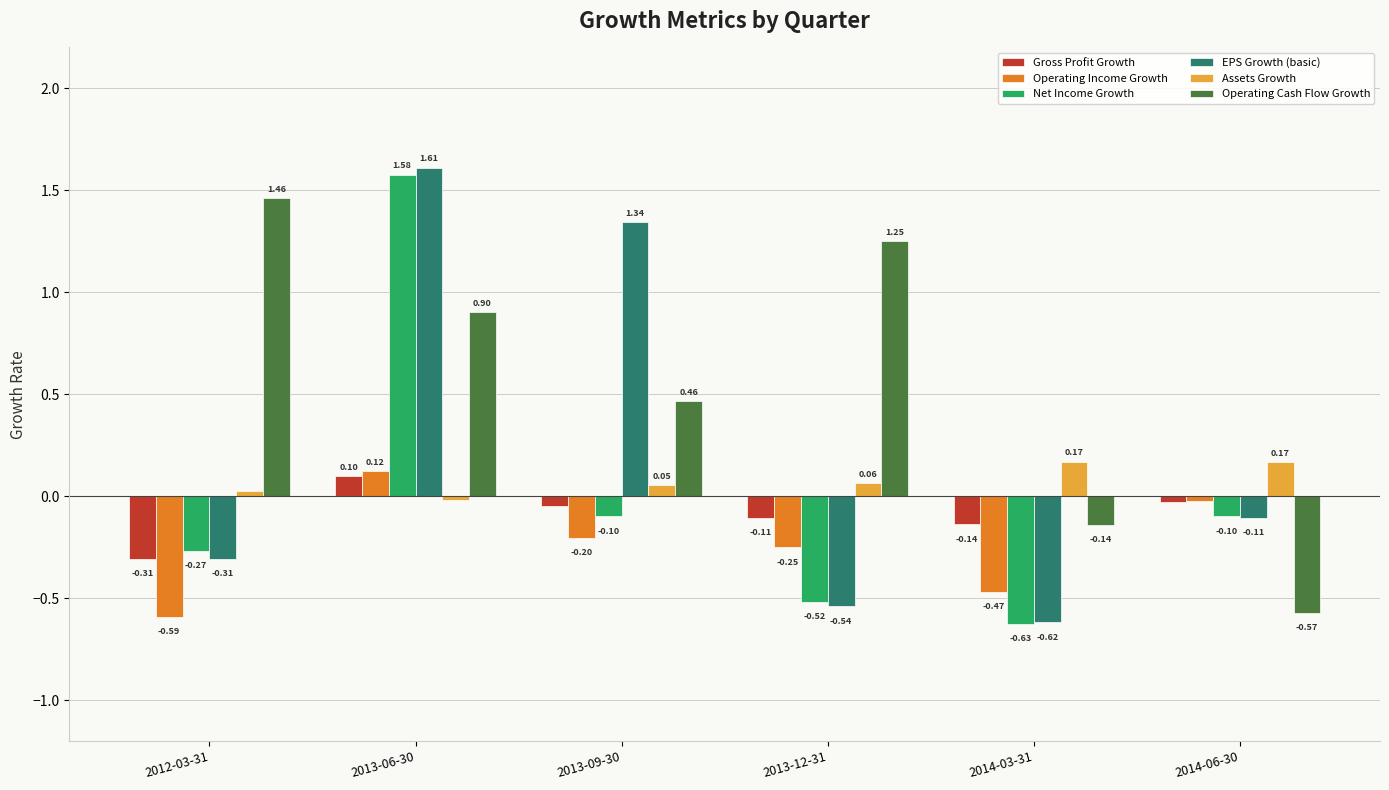

Which series has the largest total across all categories?

Operating Cash Flow Growth